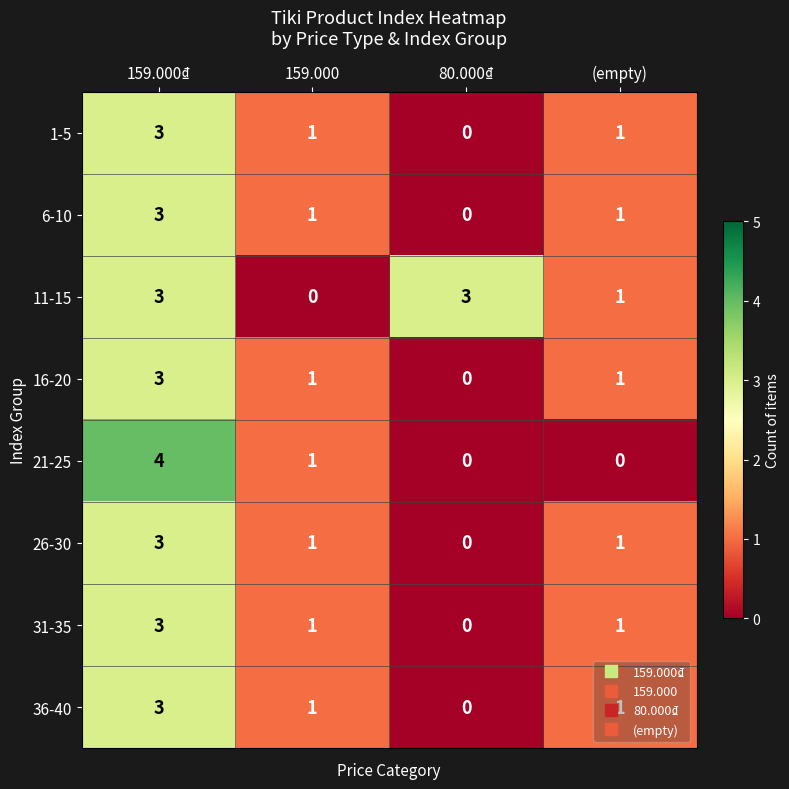

What is the total value across all series at (empty)?

7